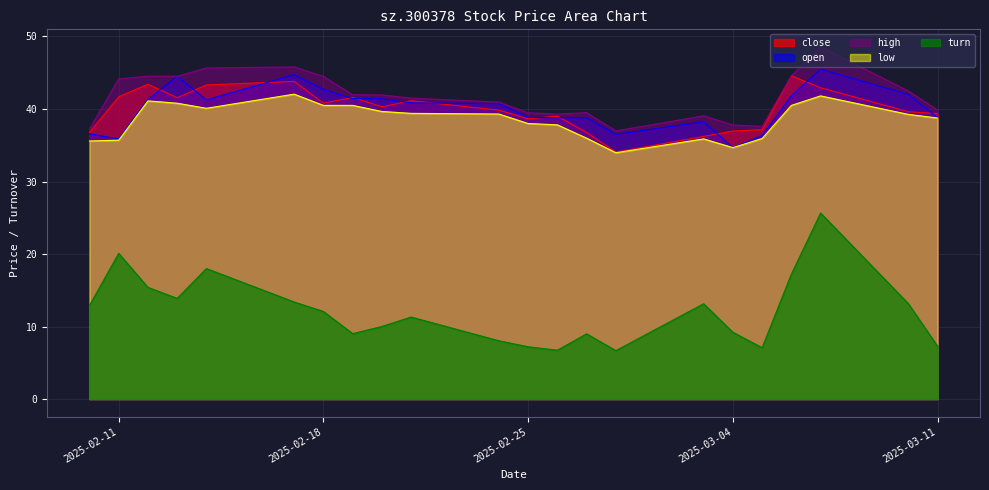

What are all the series names shown in the legend?

close, open, high, low, turn